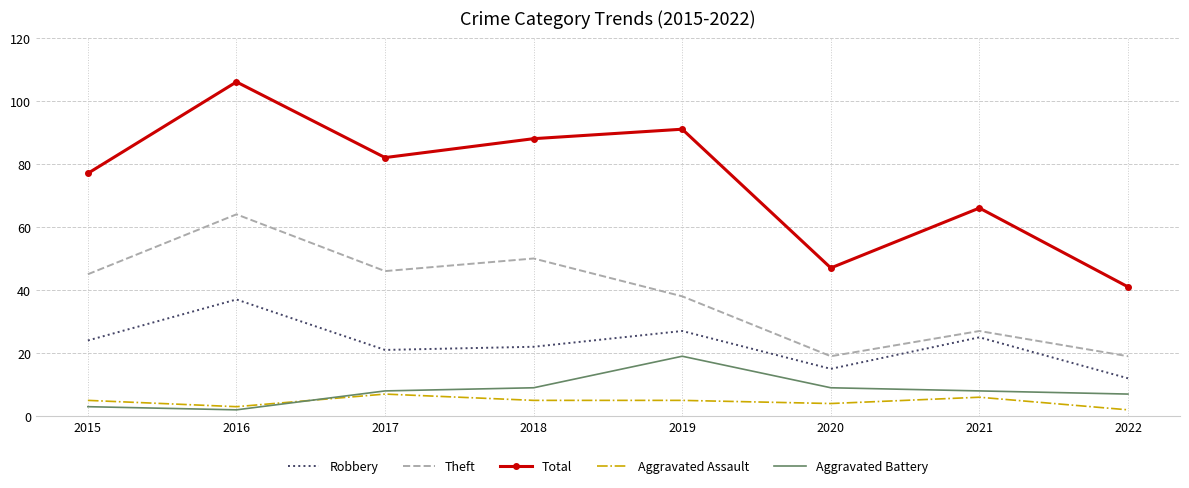

Which series has the largest total across all categories?

Total